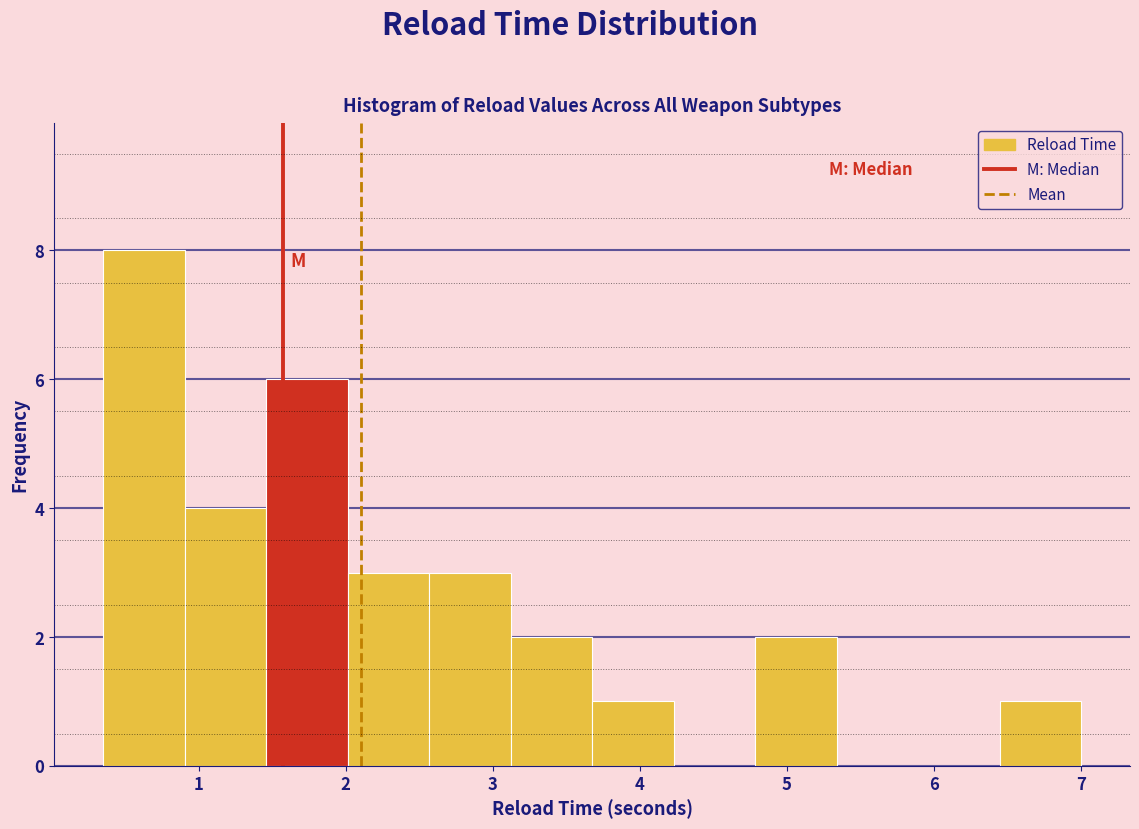

Over which range of the x-axis is the bar tallest?

0.4 to 0.9